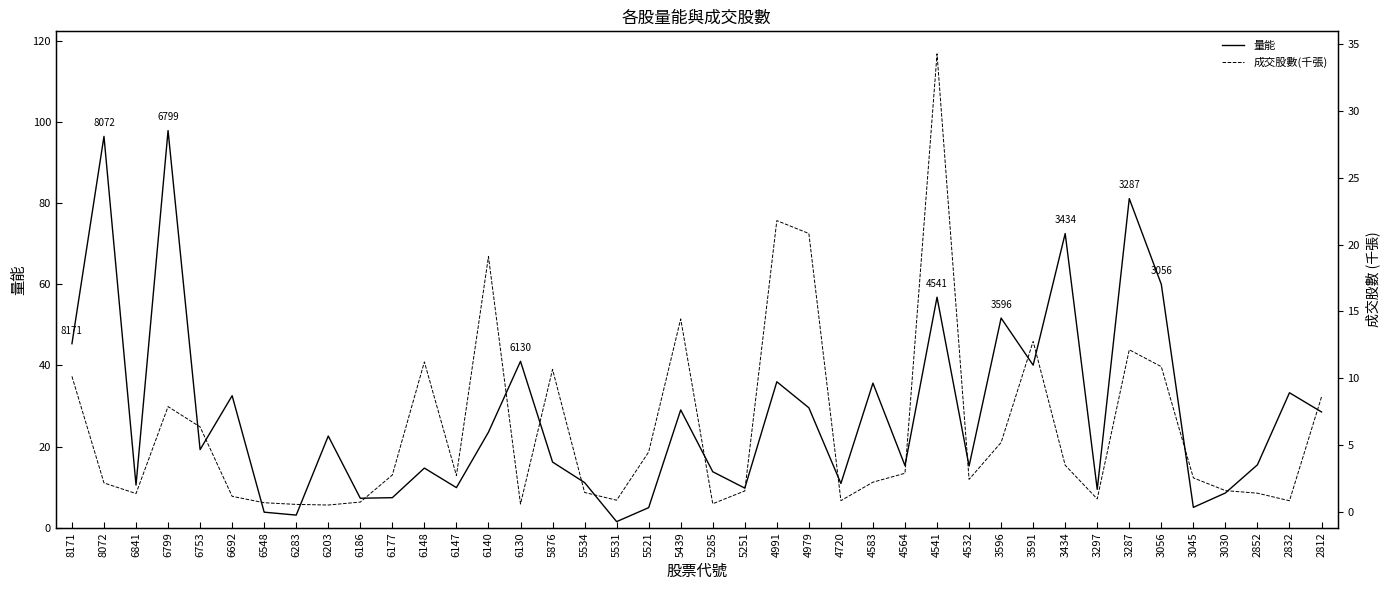

Rank the series by their maximum value, from lowest to highest.

成交股數(千張), 量能